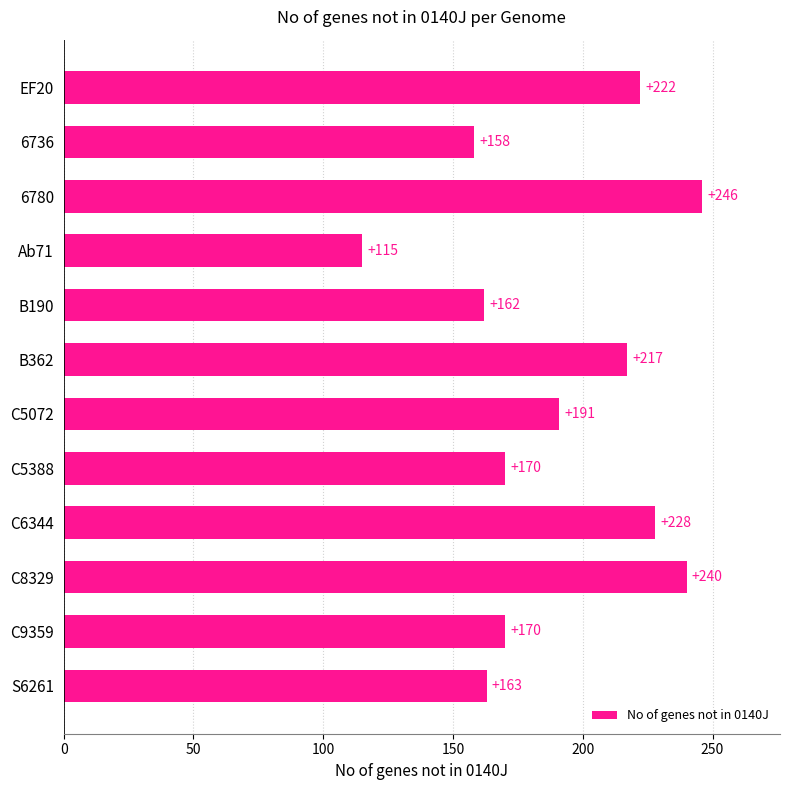

What is the value of the 7th bar from the top?

191